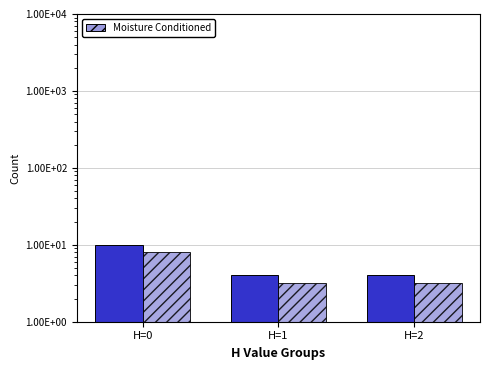

Is the value of Moisture Conditioned at H=1 greater than the value of Total at H=2?

No